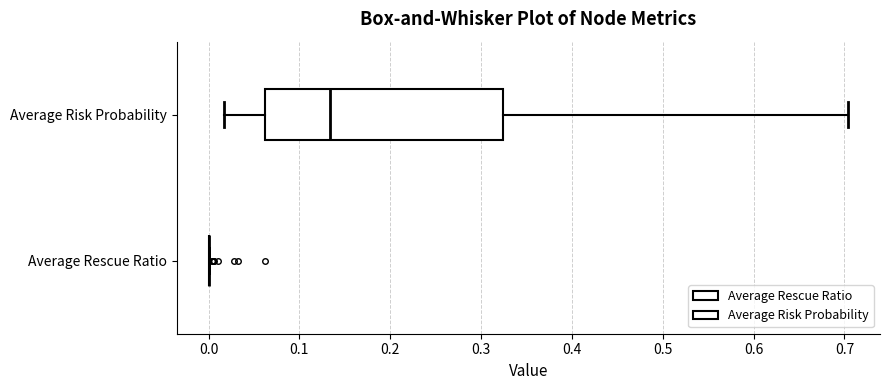

Comparing the boxes themselves (not the whiskers), which one is the widest?

Average Risk Probability